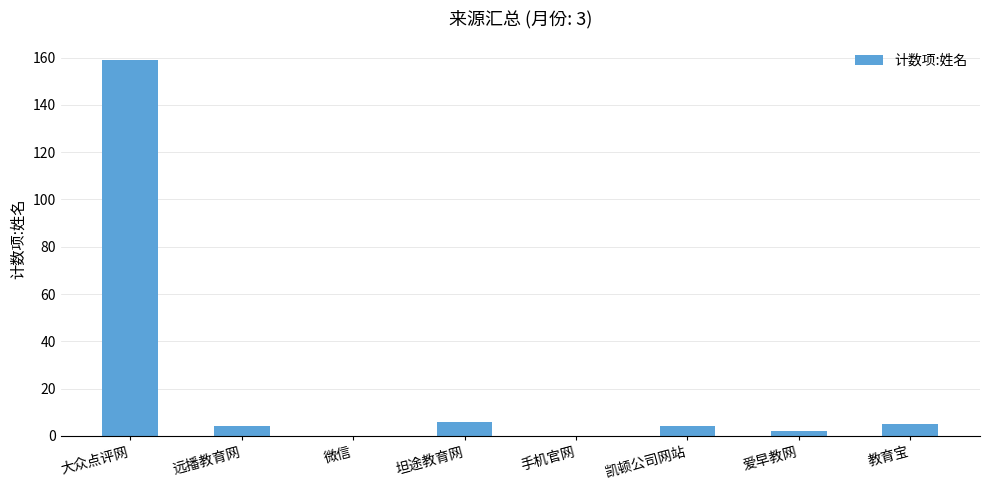

Which category has the highest value across all series?

大众点评网